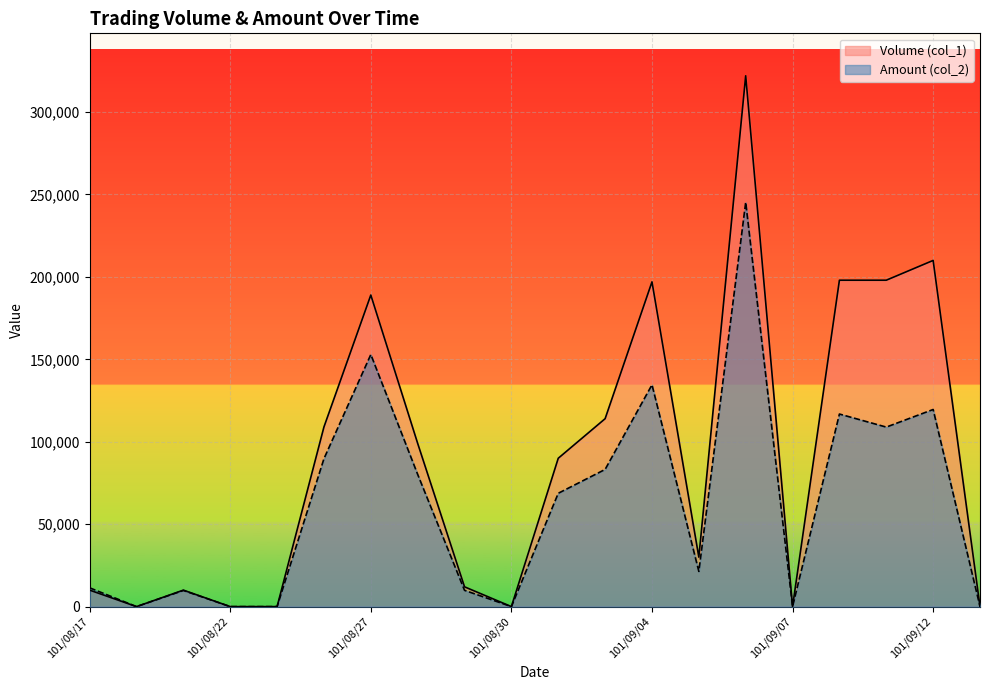

What is the label of the 14th point from the right?

101/08/27